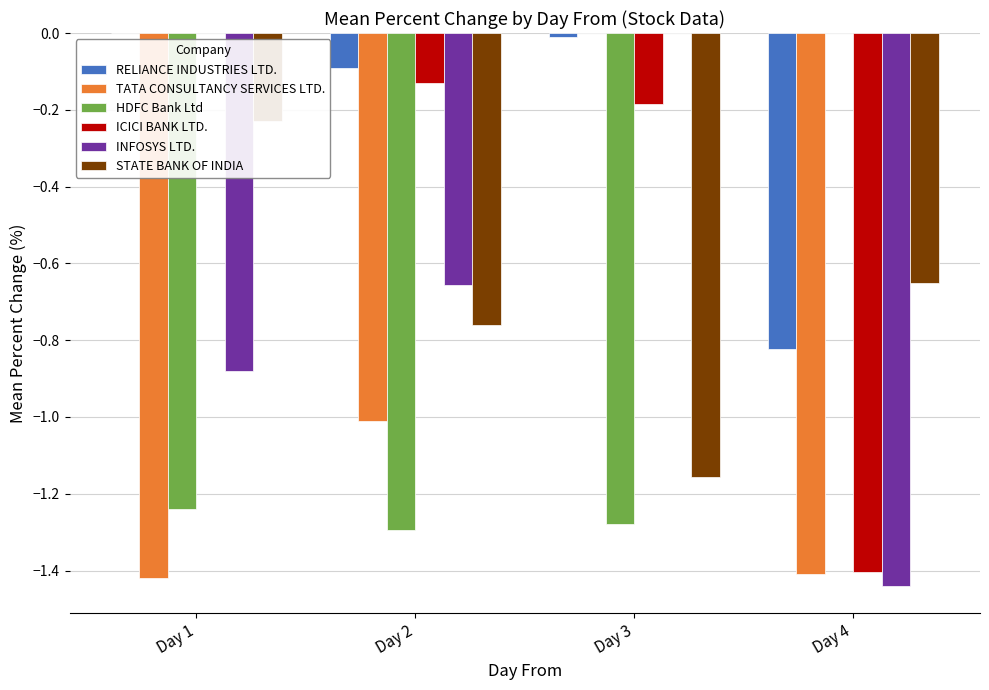

Rank the series at Day 2 from lowest to highest value.

HDFC Bank Ltd, TATA CONSULTANCY SERVICES LTD., STATE BANK OF INDIA, INFOSYS LTD., ICICI BANK LTD., RELIANCE INDUSTRIES LTD.